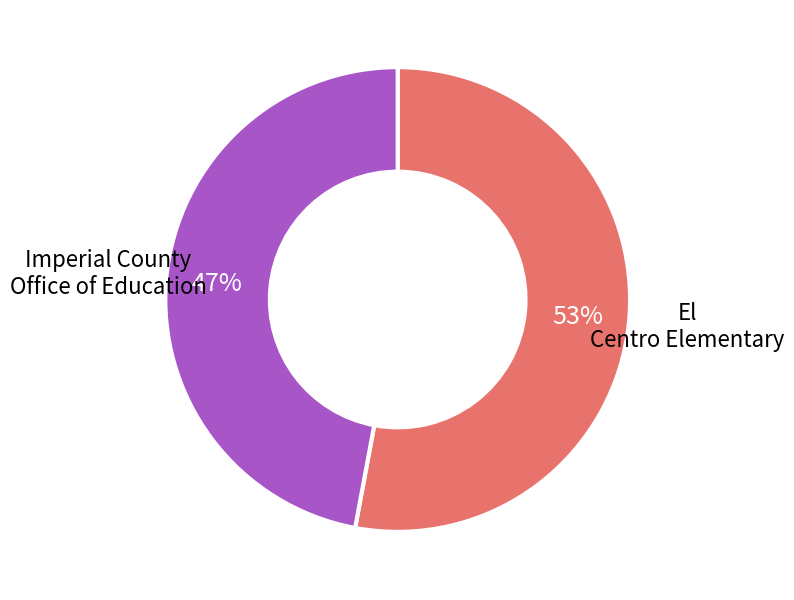

Which slice represents more than half of the pie?

El Centro Elementary